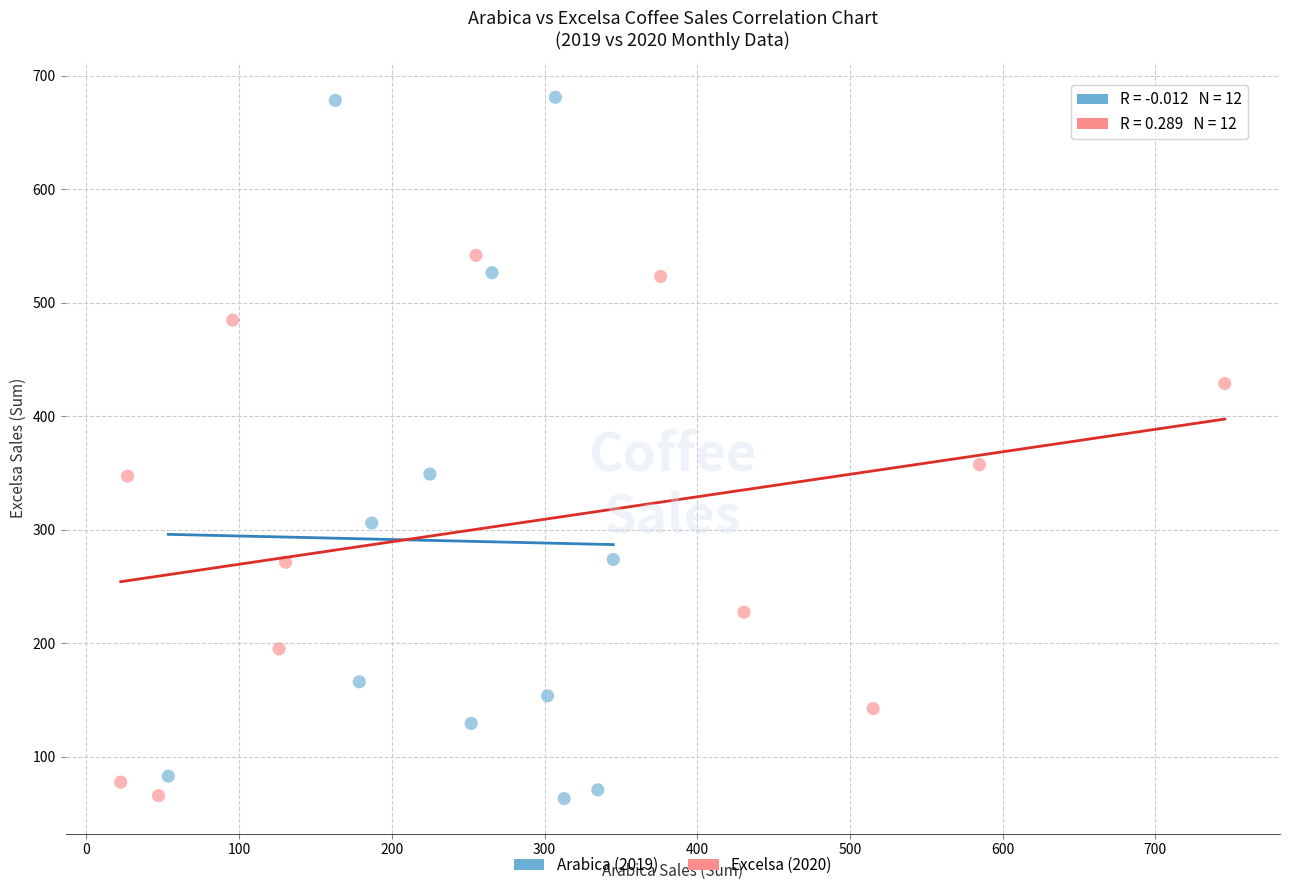

What are all the series names shown in the legend?

Arabica (2019), Excelsa (2020)